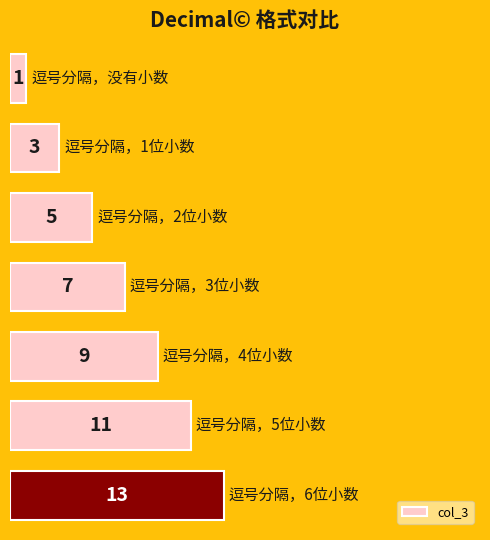

What is the difference between the maximum and minimum values?

12